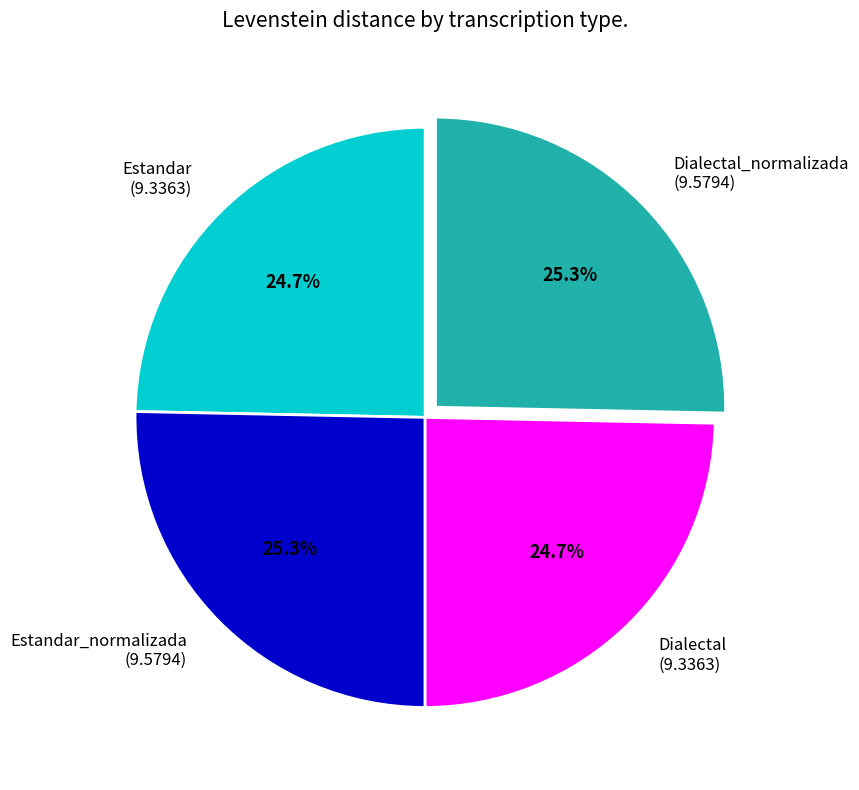

Approximately how many times larger is the value at Estandar (9.3363) compared to Dialectal (9.3363)?

1.0